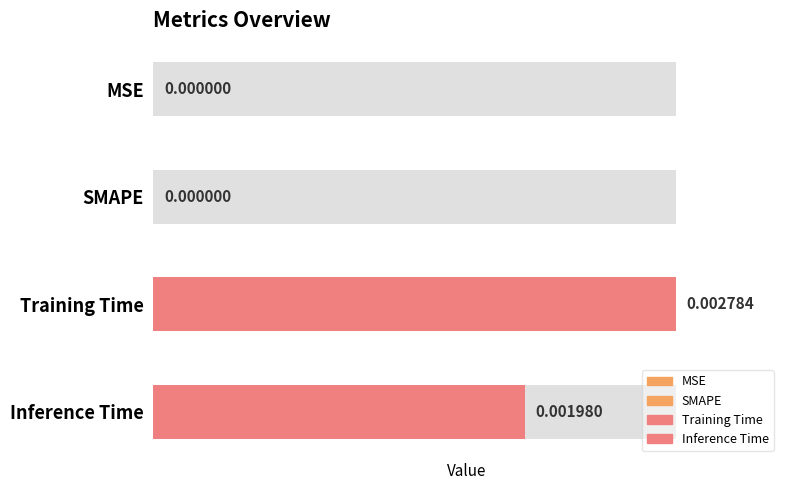

How many categories are shown in the chart?

4